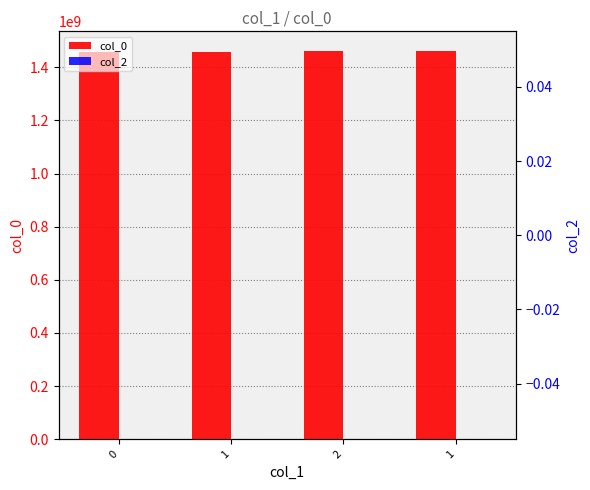

How many values in the col_0 series exceed 1459966127?

1